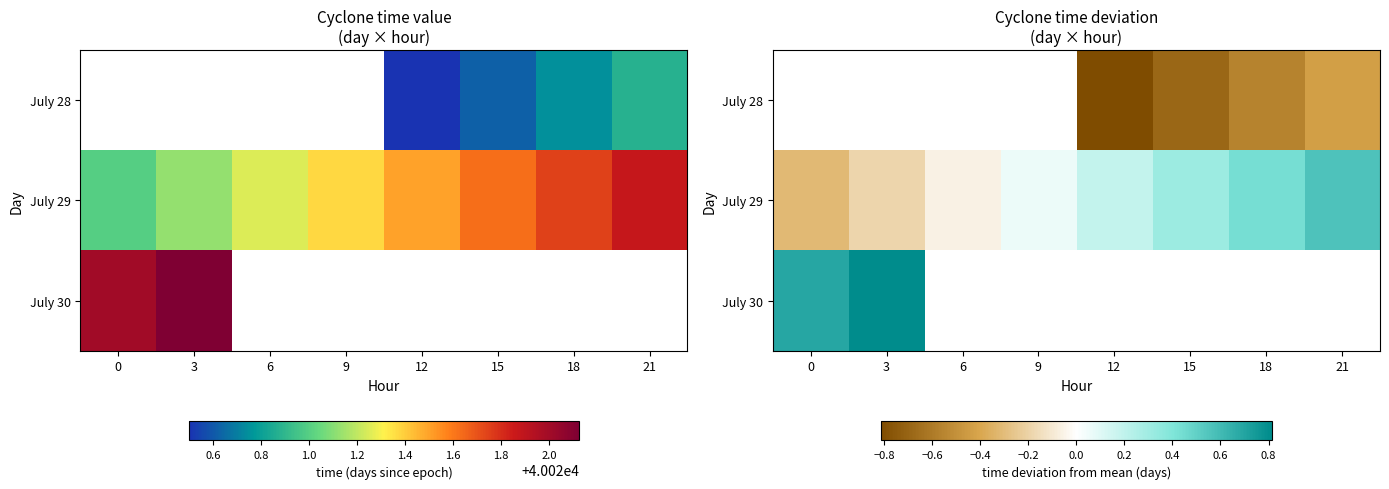

Count the number of categories in the chart.

8